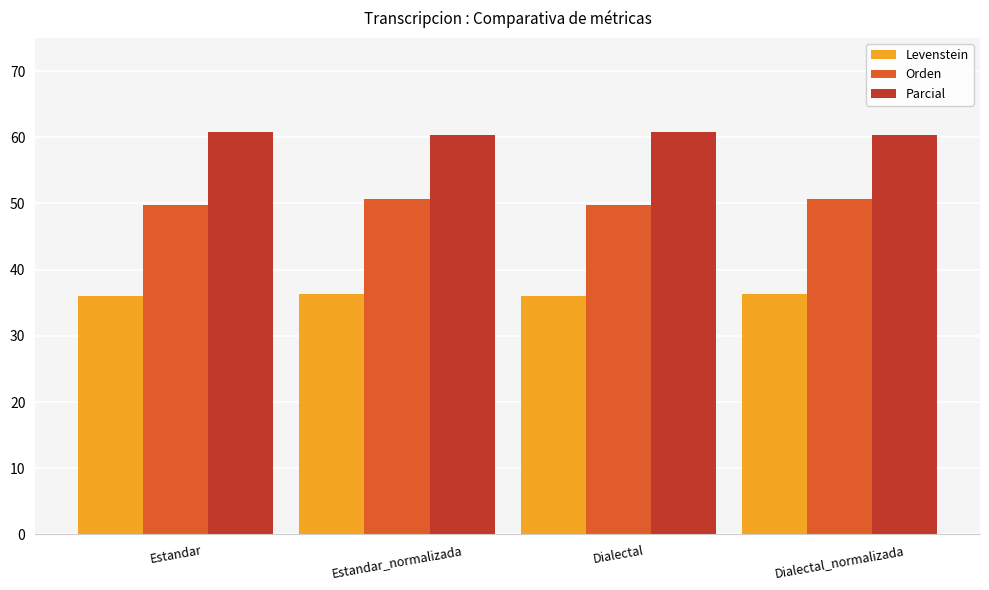

List the series in order of their peak value, lowest first.

Levenstein, Orden, Parcial